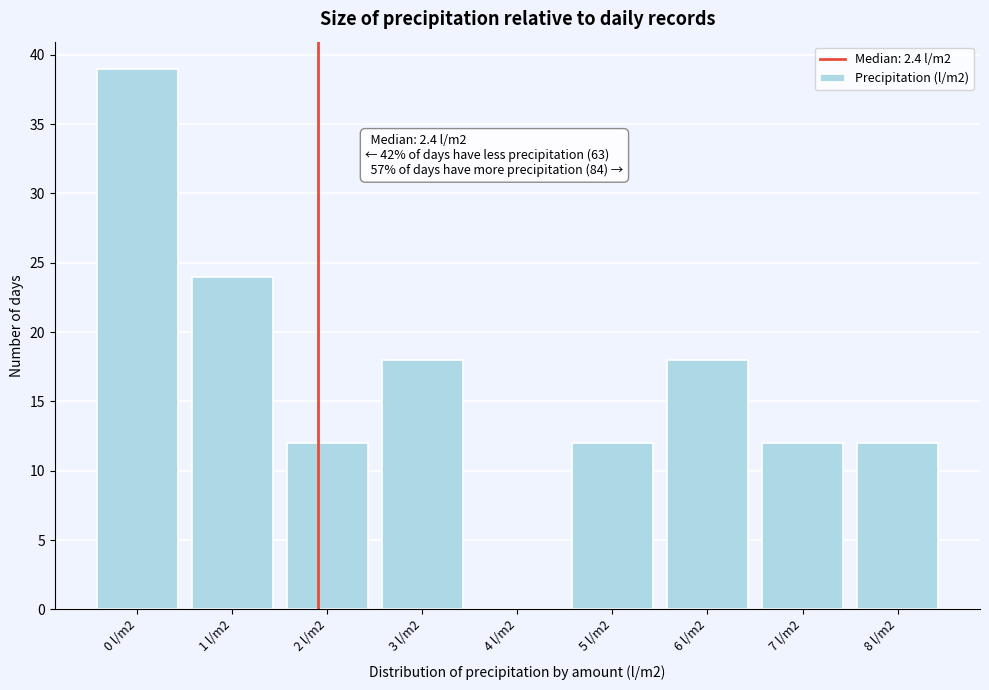

Reading left to right, extract all data points from this chart.

0 l/m2=39	1 l/m2=24	2 l/m2=12	3 l/m2=18	4 l/m2=0	5 l/m2=12	6 l/m2=18	7 l/m2=12	8 l/m2=12